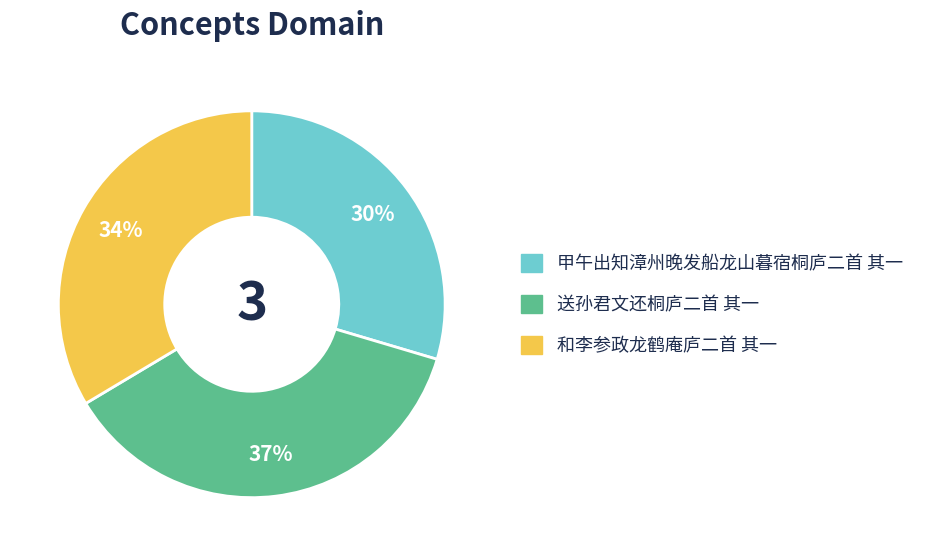

Combined, do 甲午出知漳州晚发船龙山暮宿桐庐二首 其一 and 和李参政龙鹤庵庐二首 其一 account for over 50%?

Yes